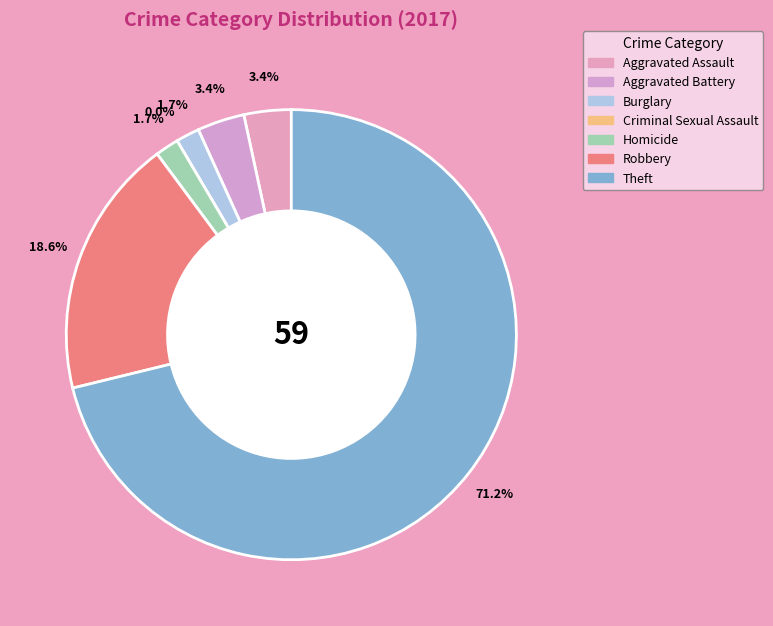

How many slices are in this pie chart?

7